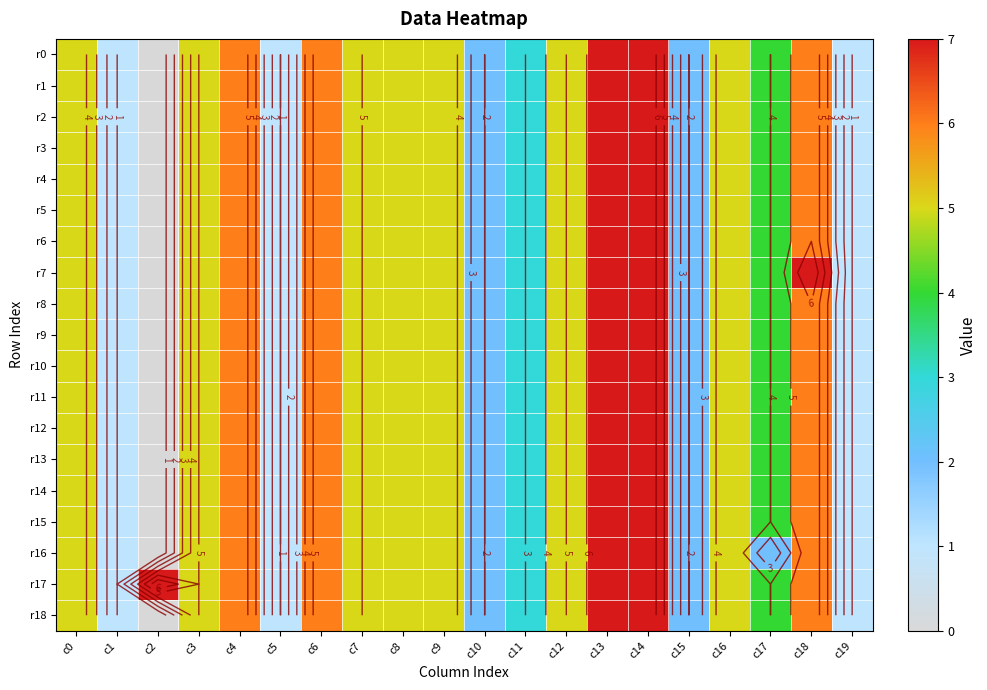

What is the maximum value shown in the chart?

7